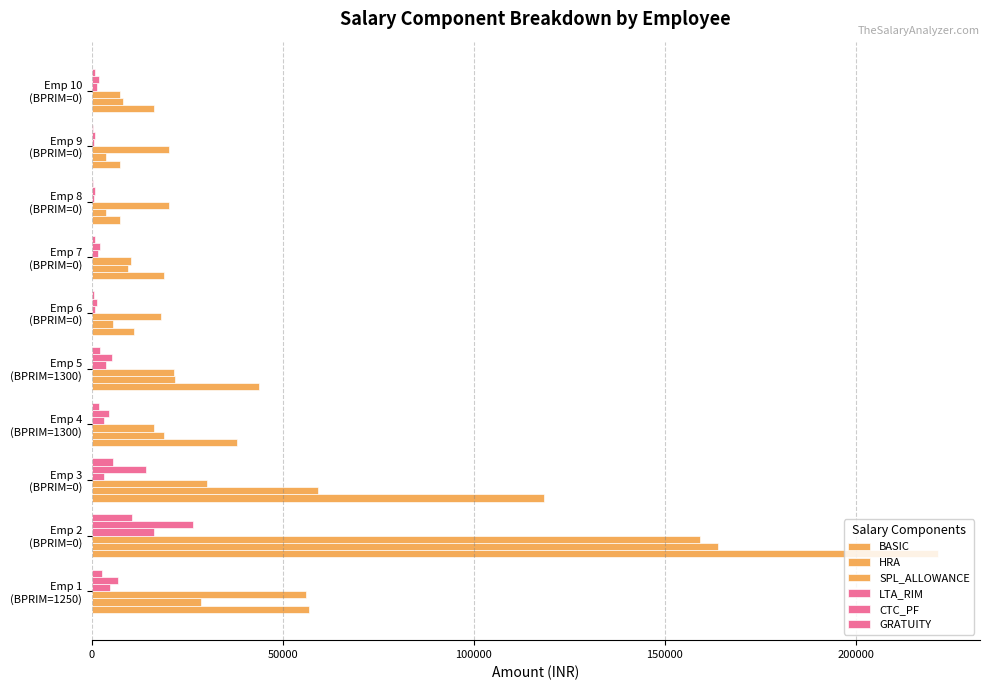

How many series are shown in this chart?

6